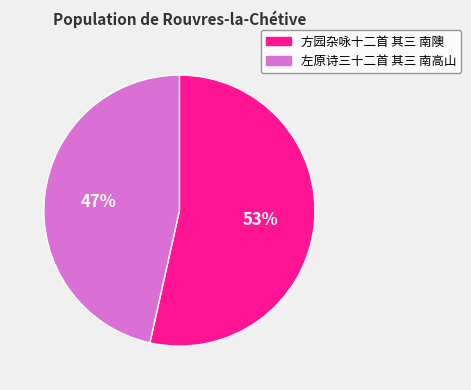

Rank the categories by value from lowest to highest.

左原诗三十二首 其三 南高山, 方园杂咏十二首 其三 南隩